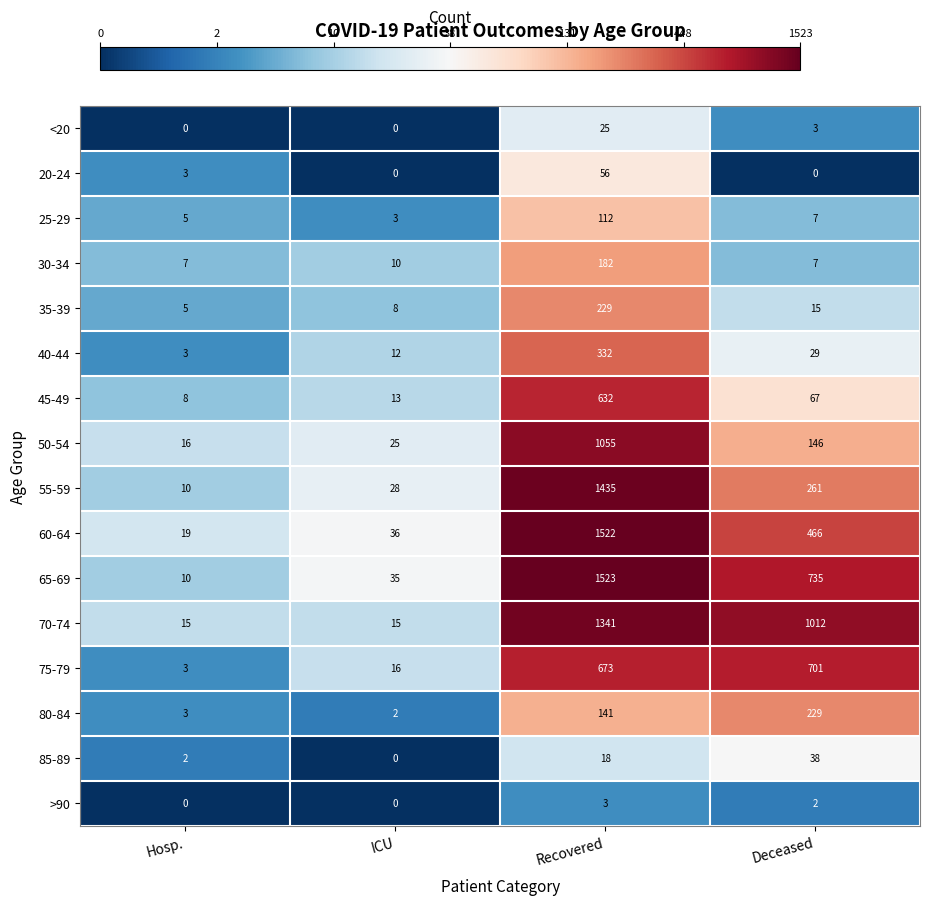

What is the maximum value shown in the chart?

1523